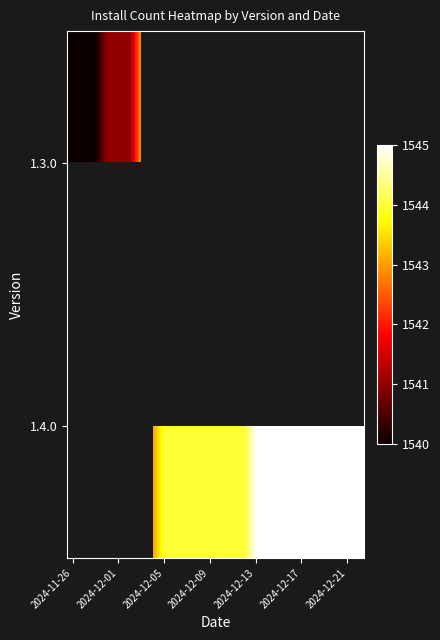

How many categories are shown in the chart?

26